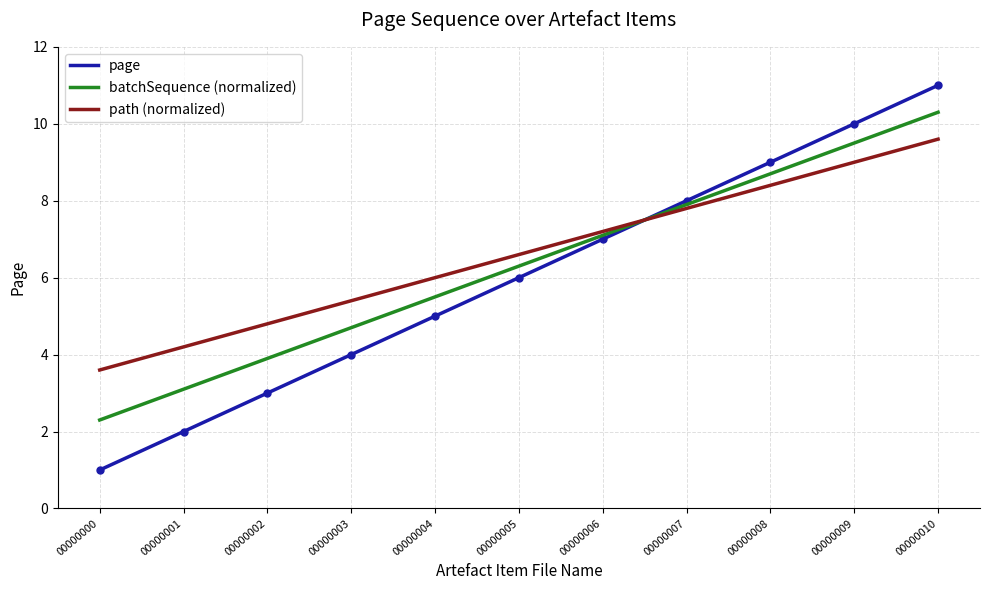

What is the highest value of the path (normalized) series?

9.6